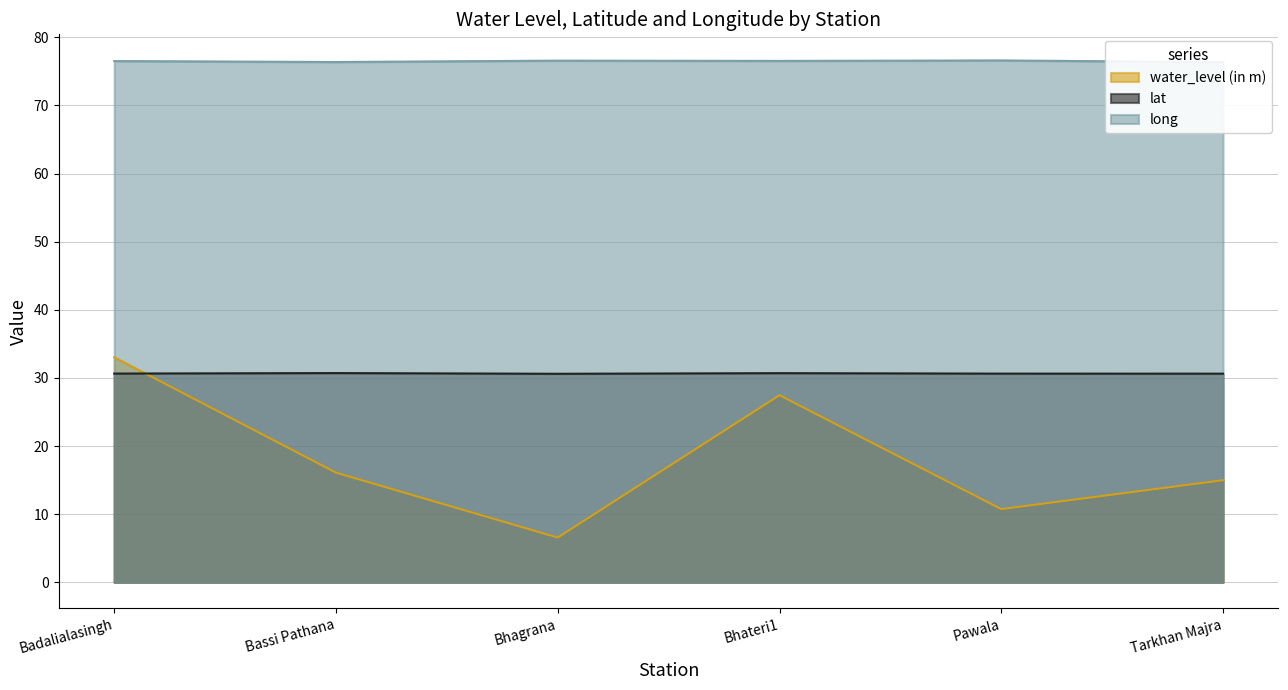

Which series has the largest total across all categories?

long